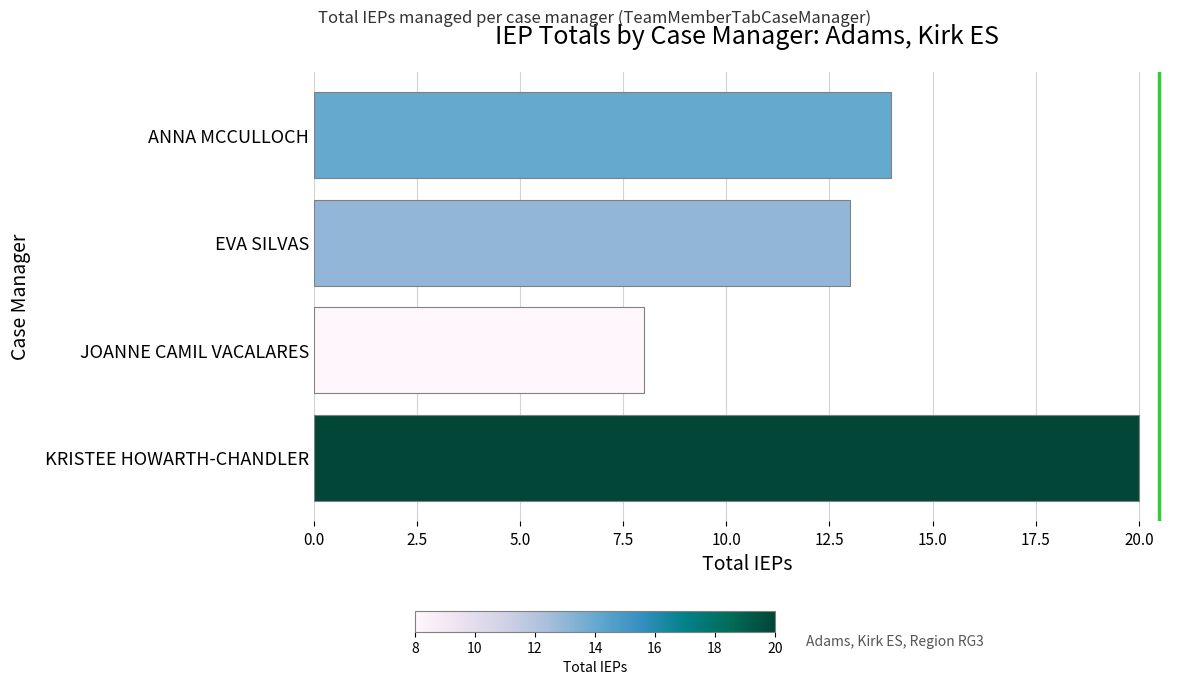

Read the value at JOANNE CAMIL VACALARES.

8